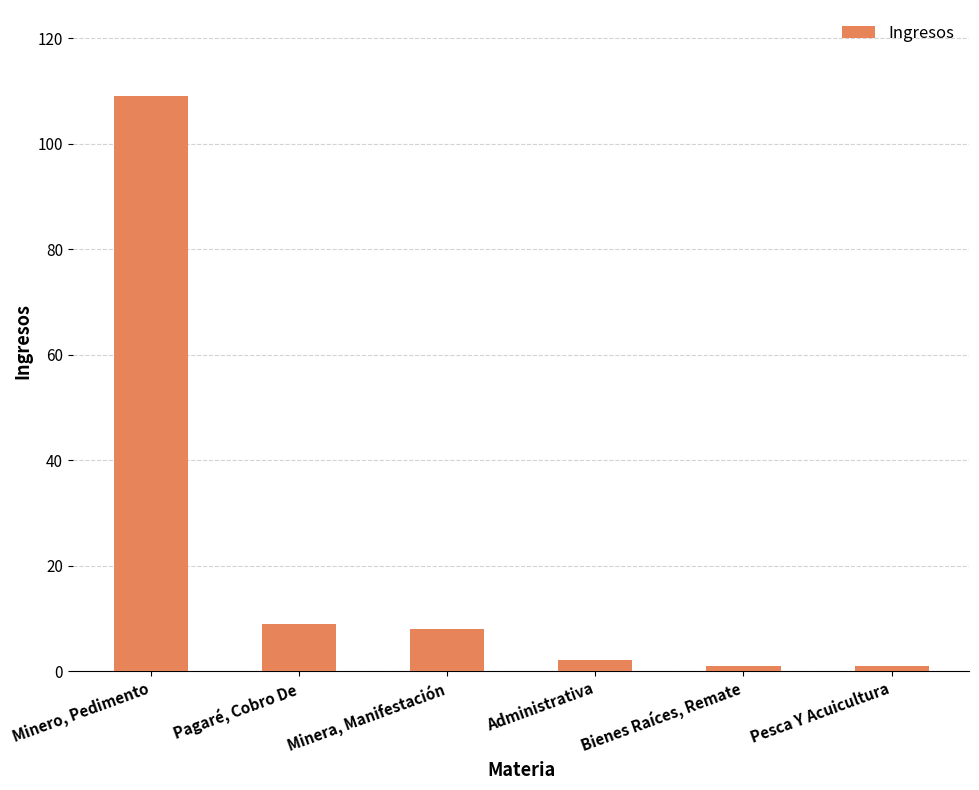

How many categories are shown in the chart?

6